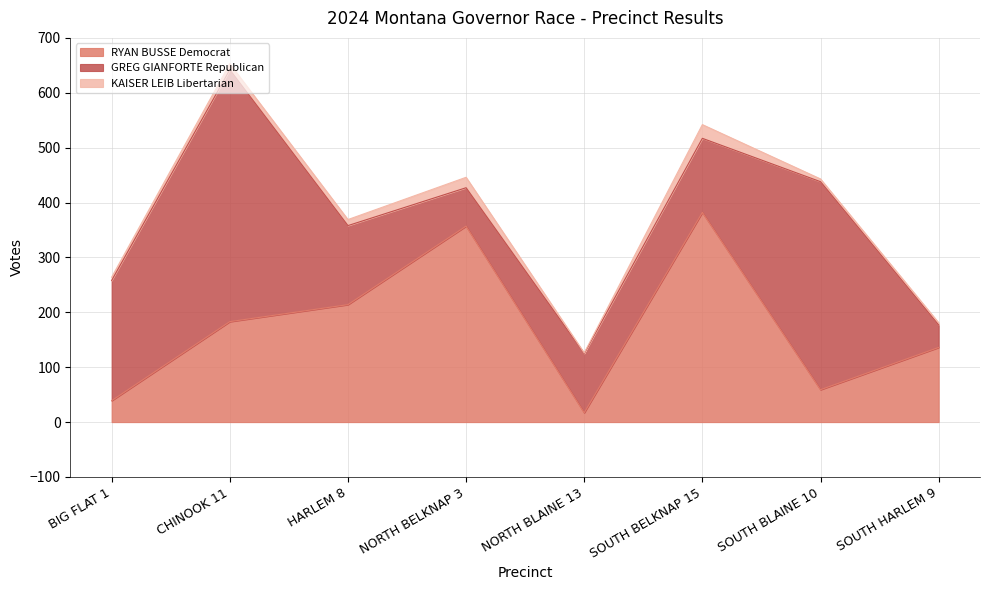

Where does the GREG GIANFORTE Republican series first go above 144?

BIG FLAT 1